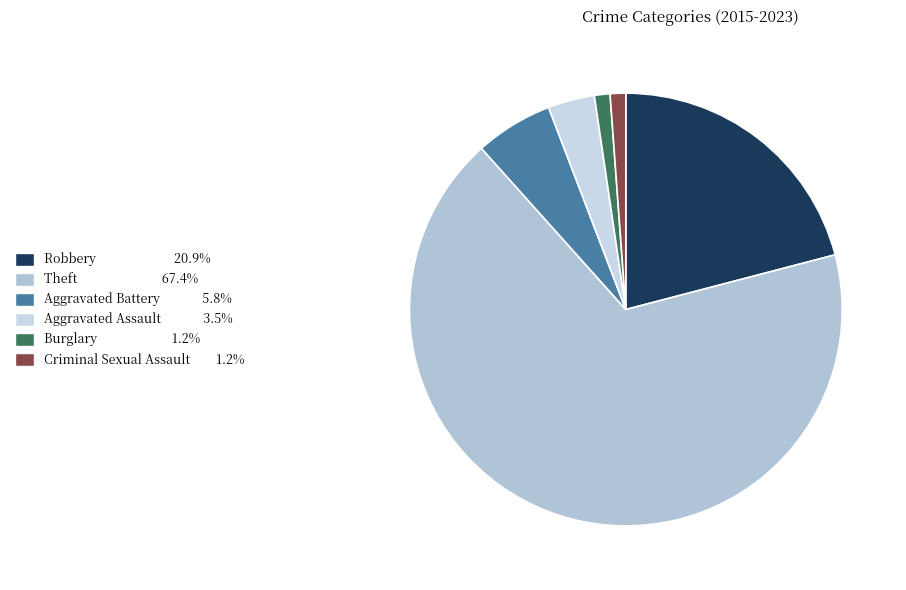

True or false: Criminal Sexual Assault accounts for 1% of the total.

True